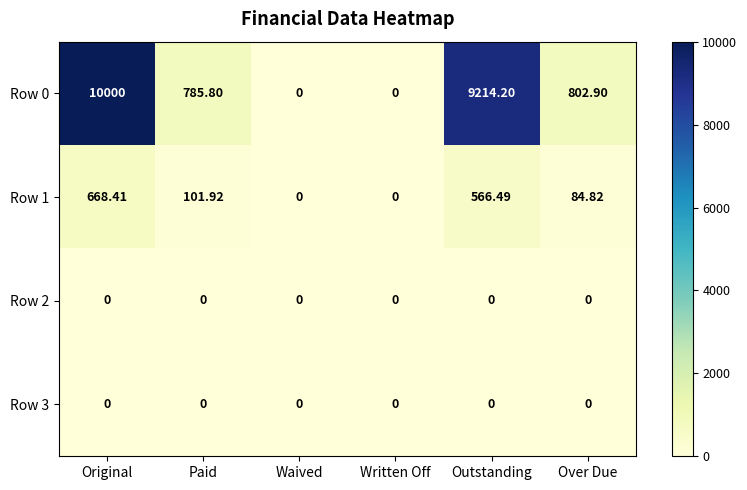

What is the greatest value displayed?

10000.0